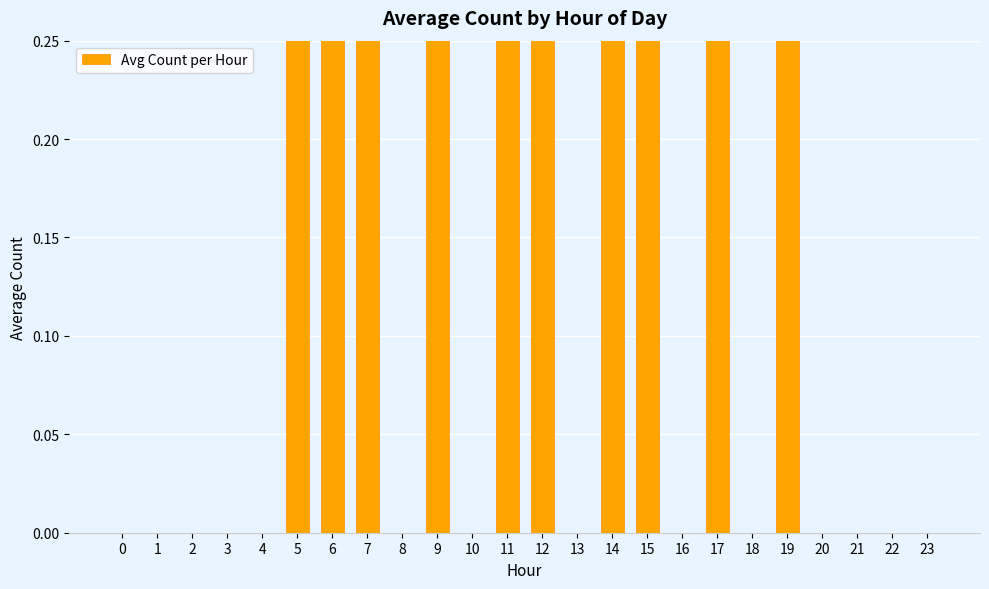

Count the number of data series in this chart.

1